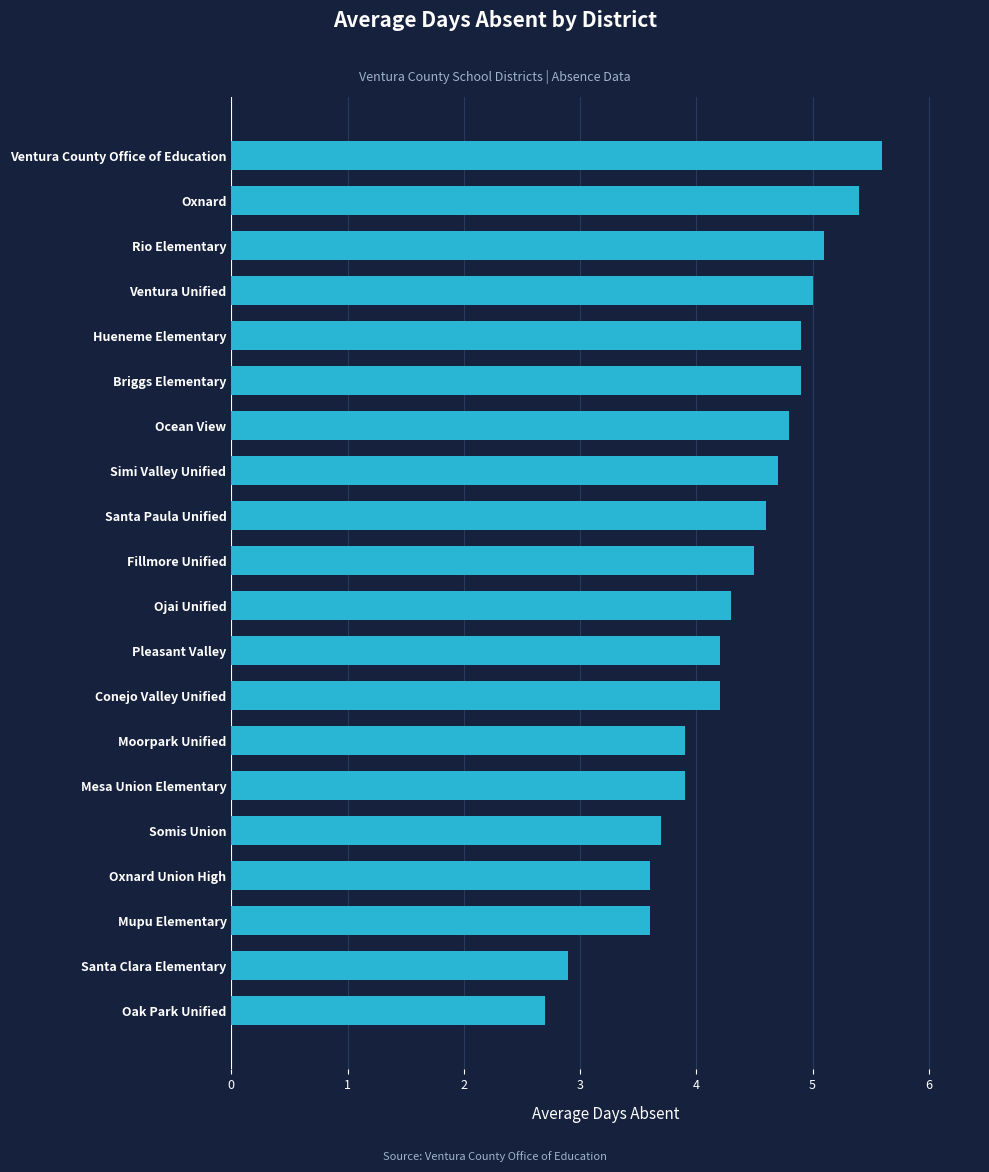

Is it true that the value at Santa Paula Unified is 4.6?

True